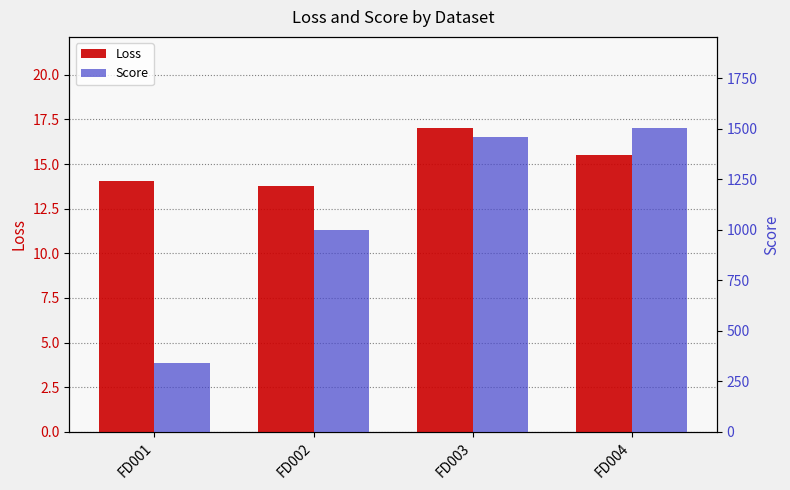

What is the difference between the highest and lowest values at FD001?

326.8